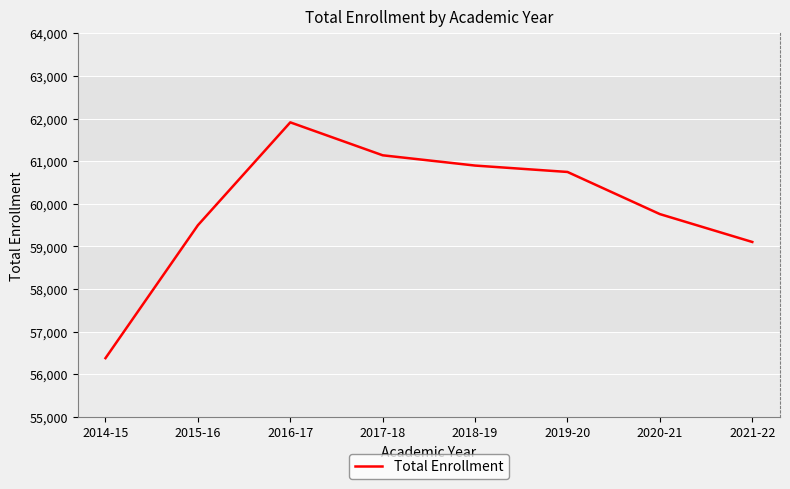

Reading left to right, transcribe all the data shown in this chart.

56379	59498	61912	61139	60898	60748	59759	59105